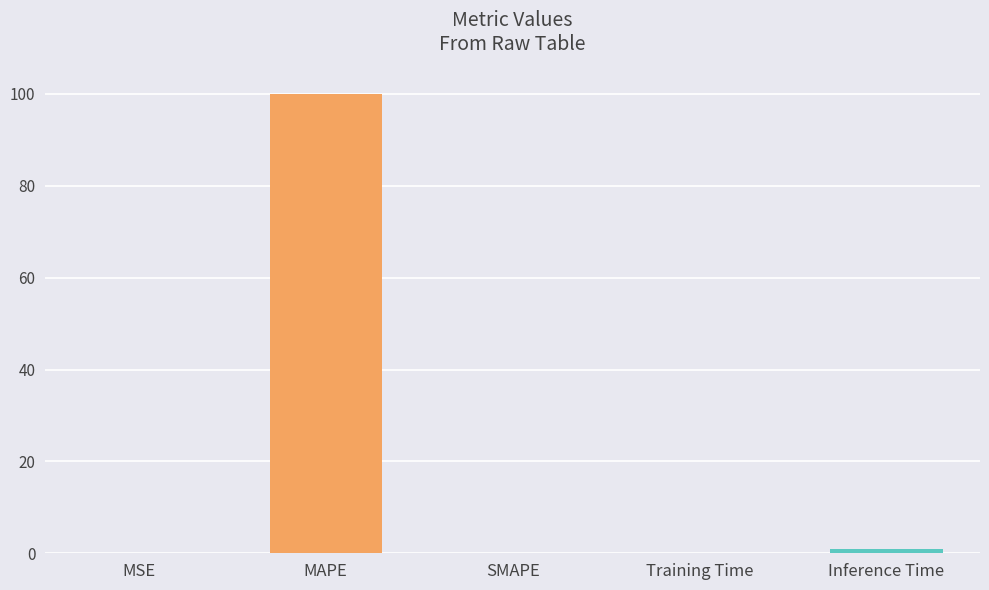

Are the bars grouped side by side (vs. stacked)?

No